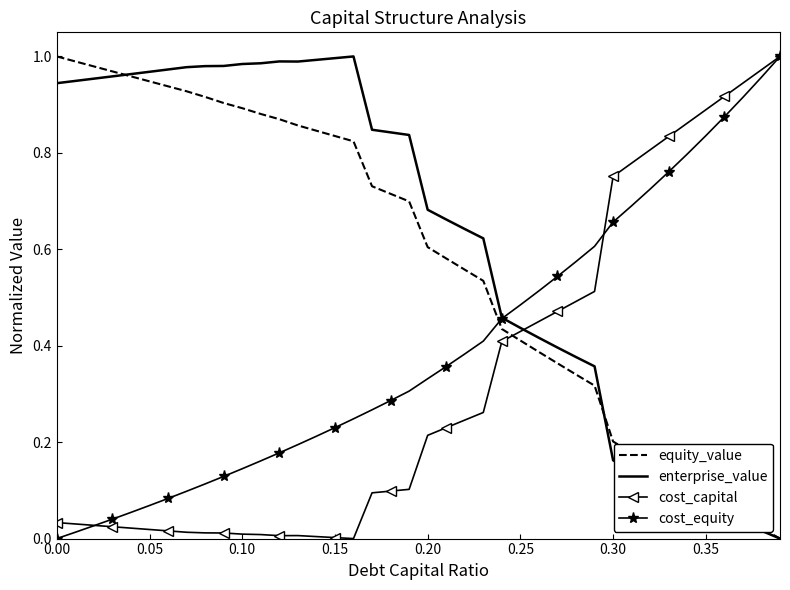

True or false: equity_value and cost_equity cross at least once.

True